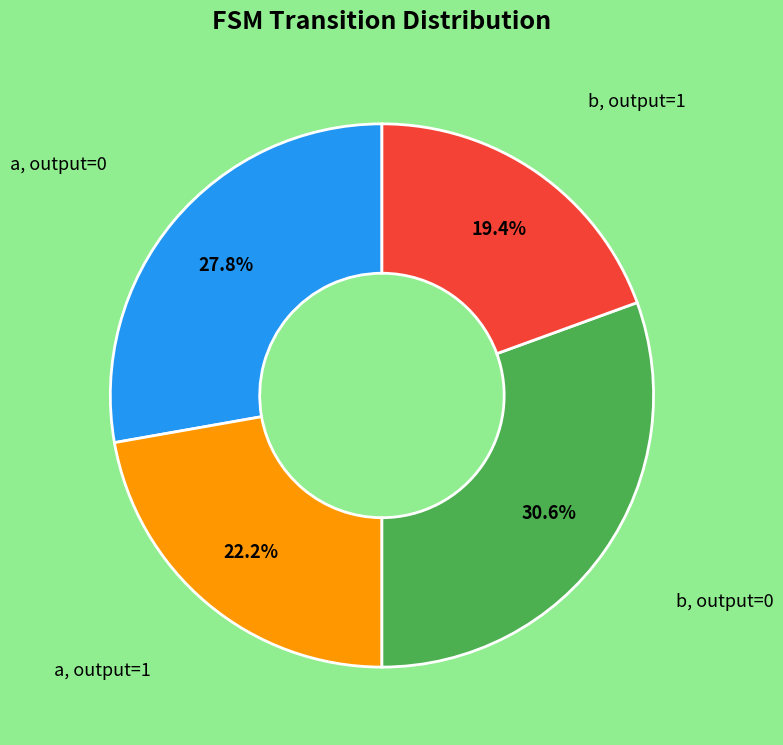

Is there a majority slice in this chart?

No